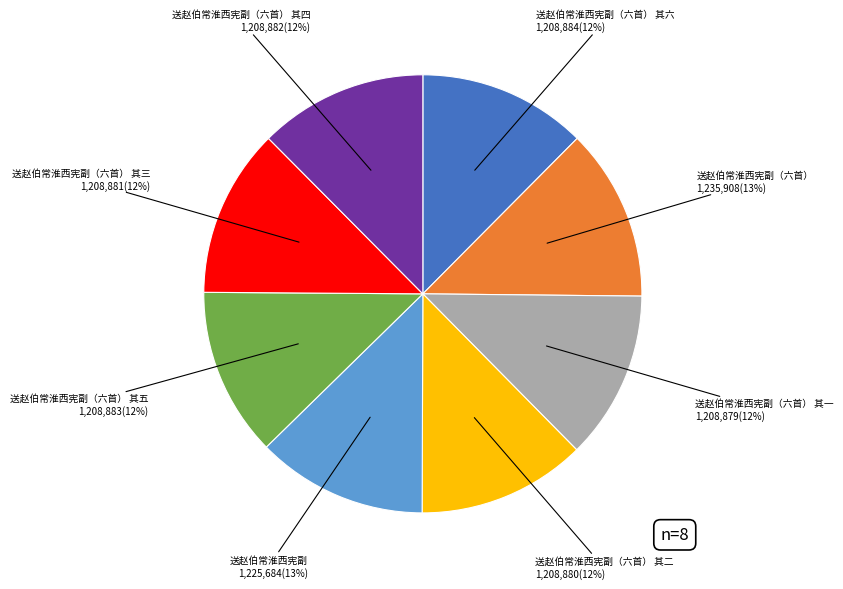

To the nearest percent, what is the average slice percentage?

12%